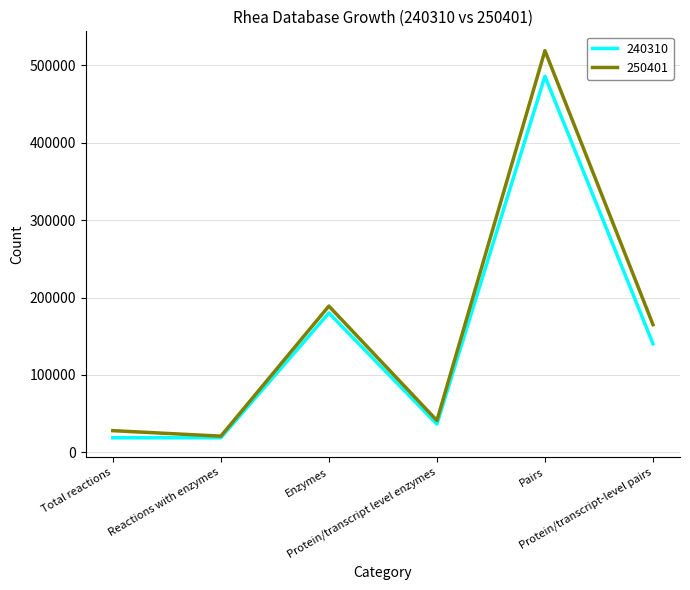

Which series has the largest total across all categories?

250401